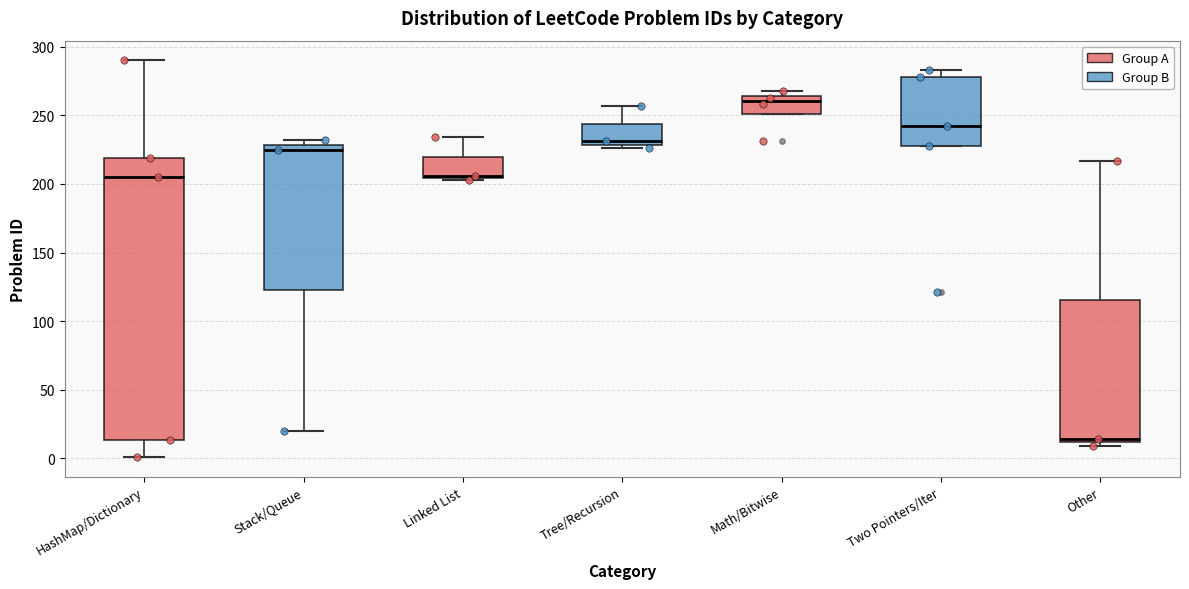

Where is the upper edge of the box for Two Pointers/Iter on the y-axis? The values are not printed on the chart, so give them approximately, as read against the axis.

280